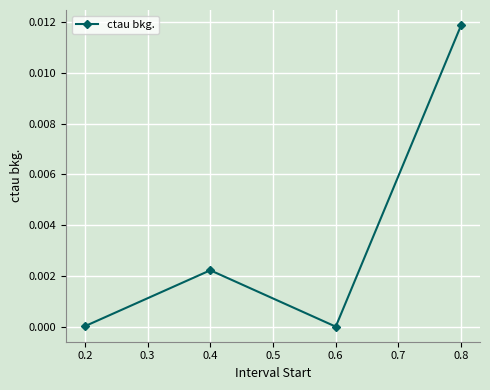

Where is the first local minimum?

0.6